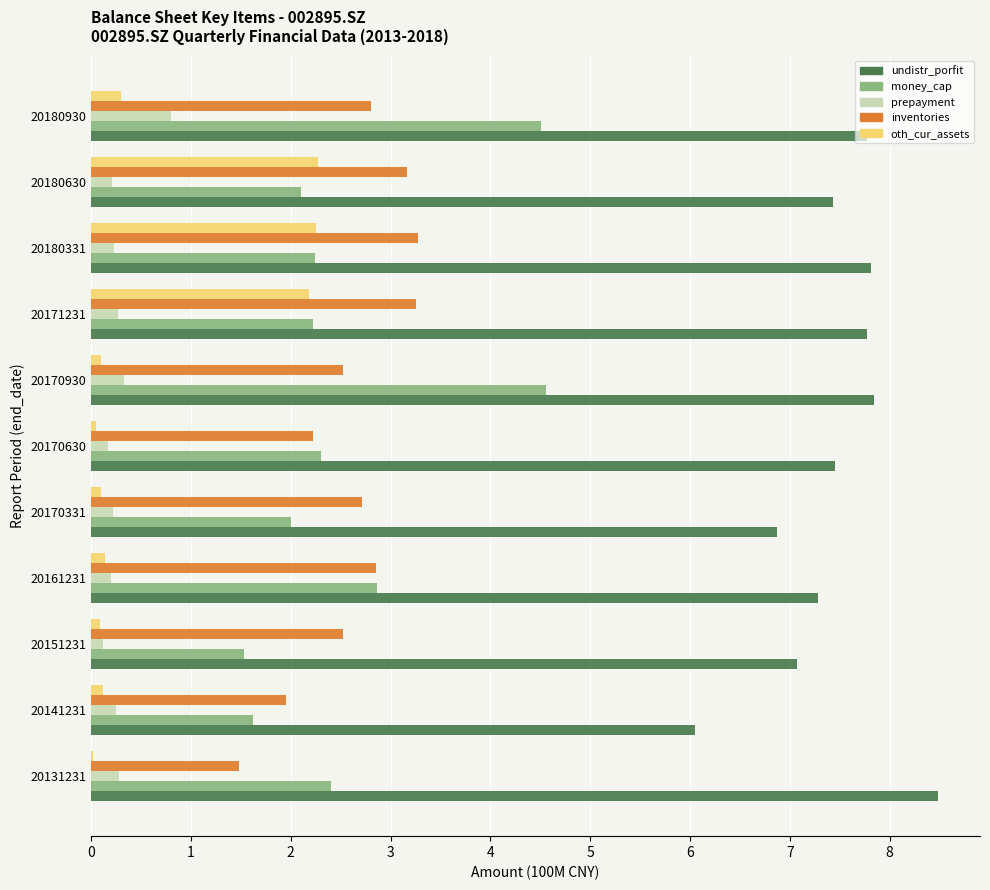

What is the maximum value shown in the chart?

8.5